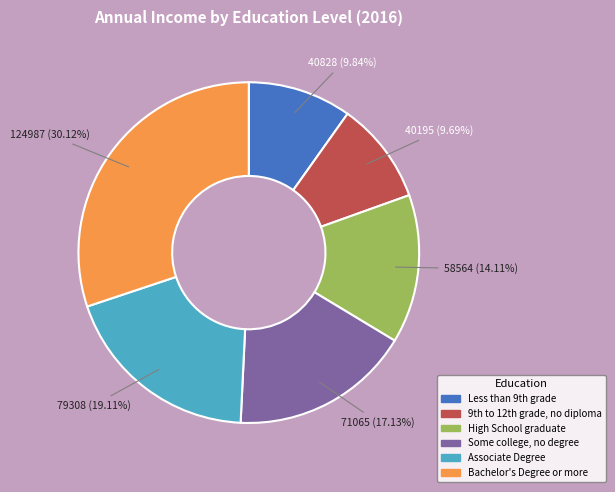

Is there a majority slice in this chart?

No